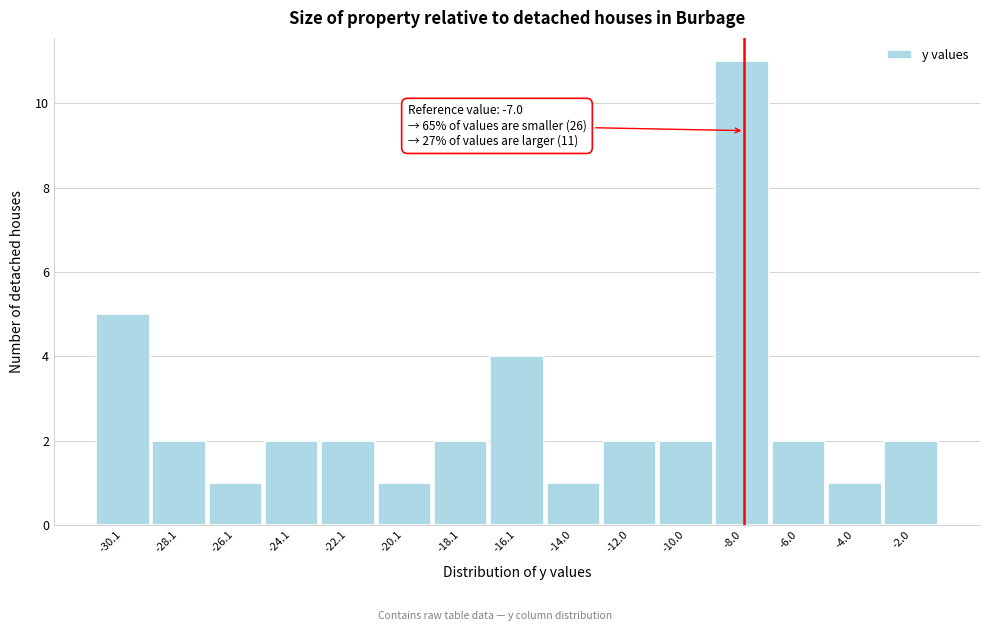

Reading left to right, list all the values displayed in this chart.

5	2	1	2	2	1	2	4	1	2	2	11	2	1	2